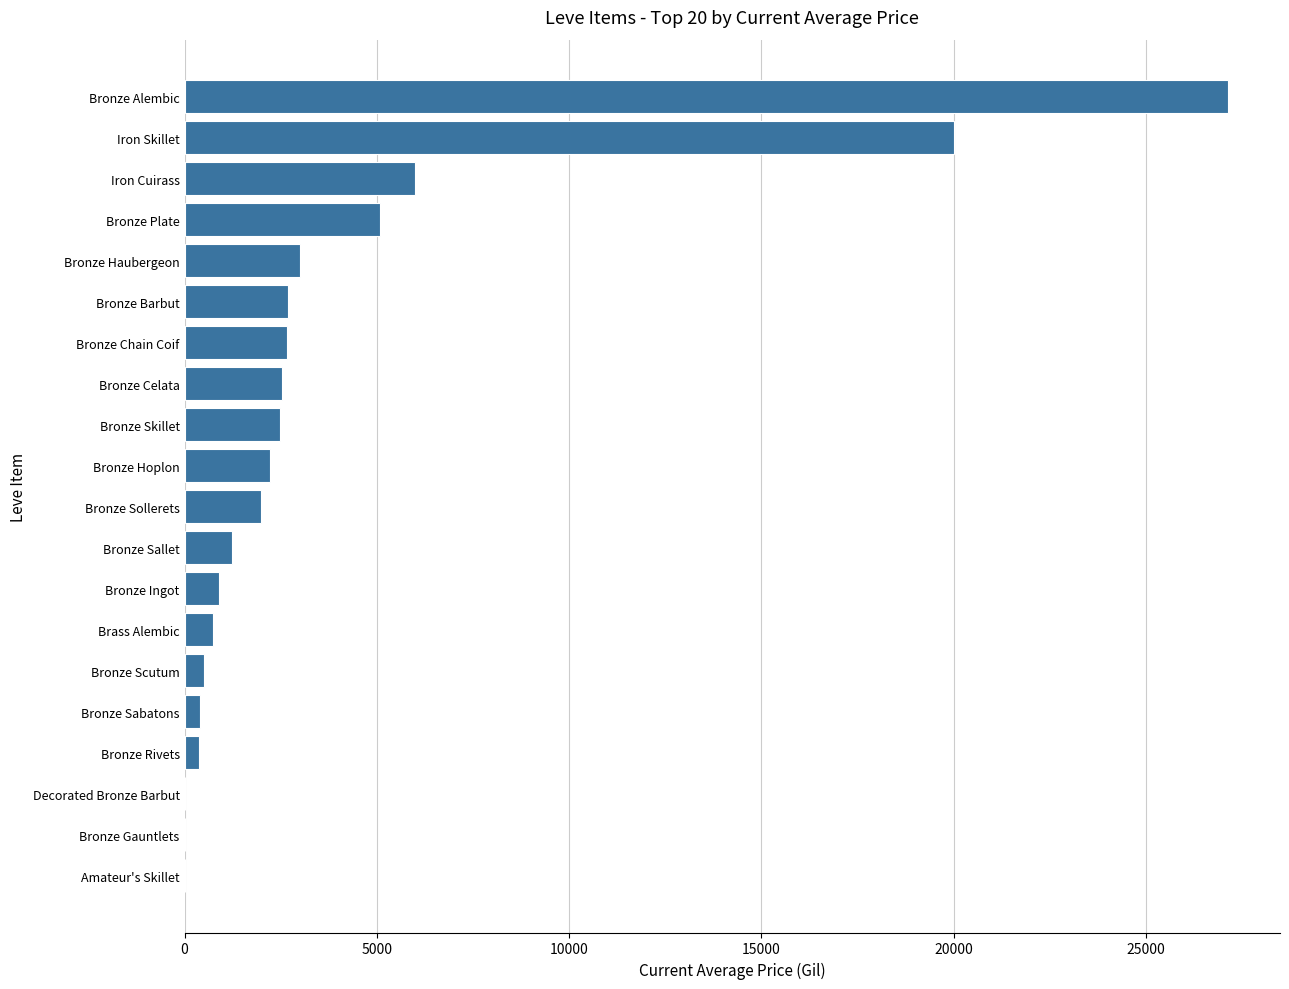

Between Bronze Ingot and Bronze Skillet, which is larger?

Bronze Skillet